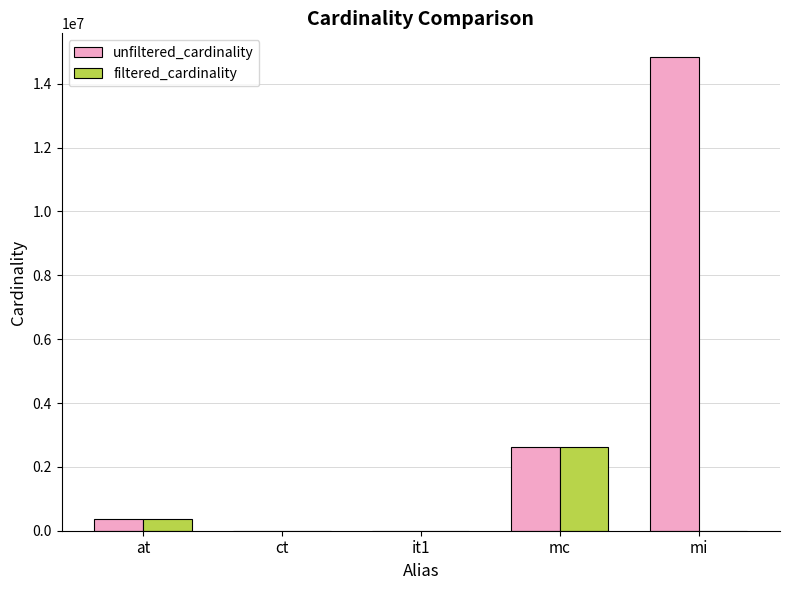

What is the total value across all series at mc?

5218258